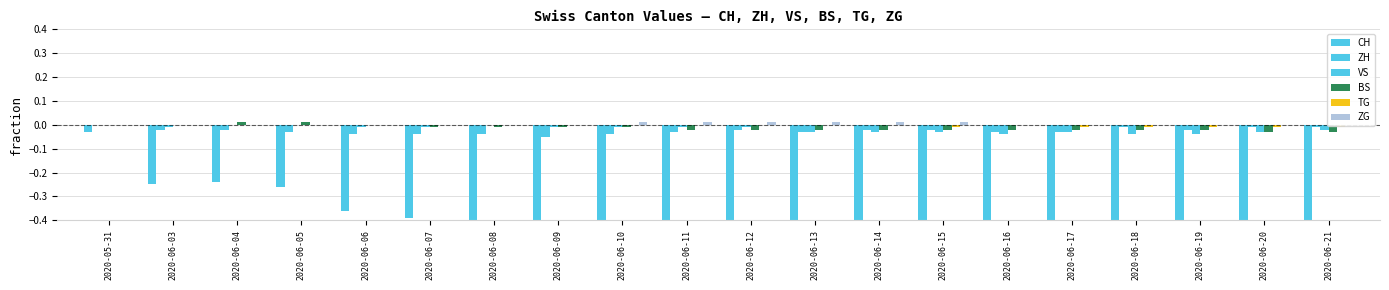

The value of CH at 2020-06-07 is -0.2. True or false?

False